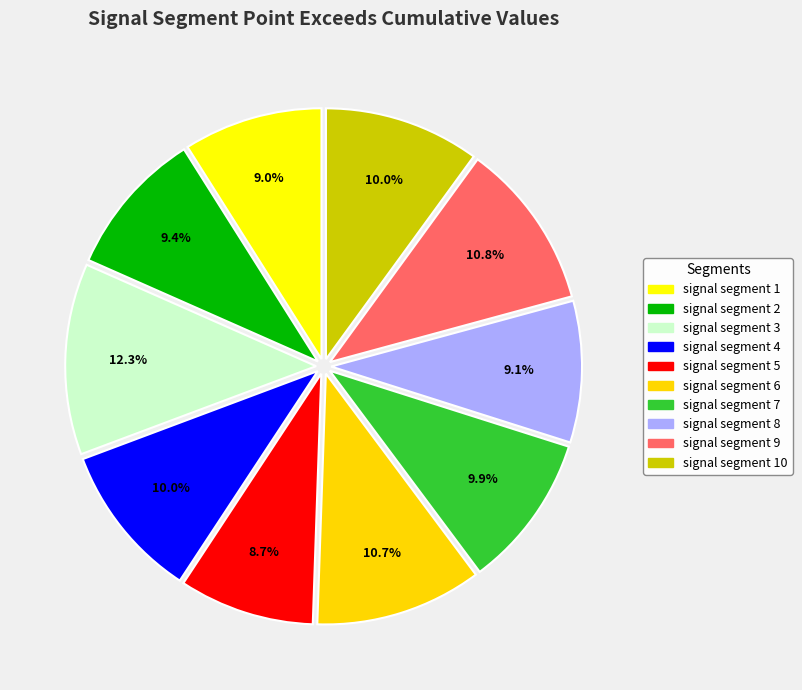

What is the largest slice in the pie chart?

signal segment 3